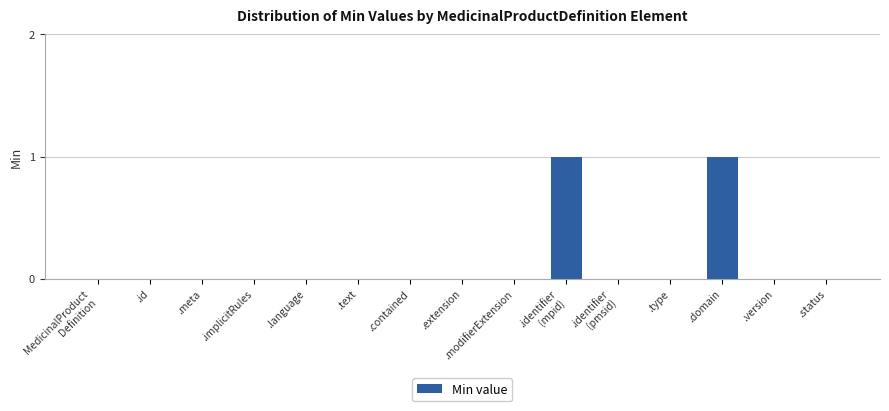

True or false: the data shows 0 at .identifier
(pmsid).

True